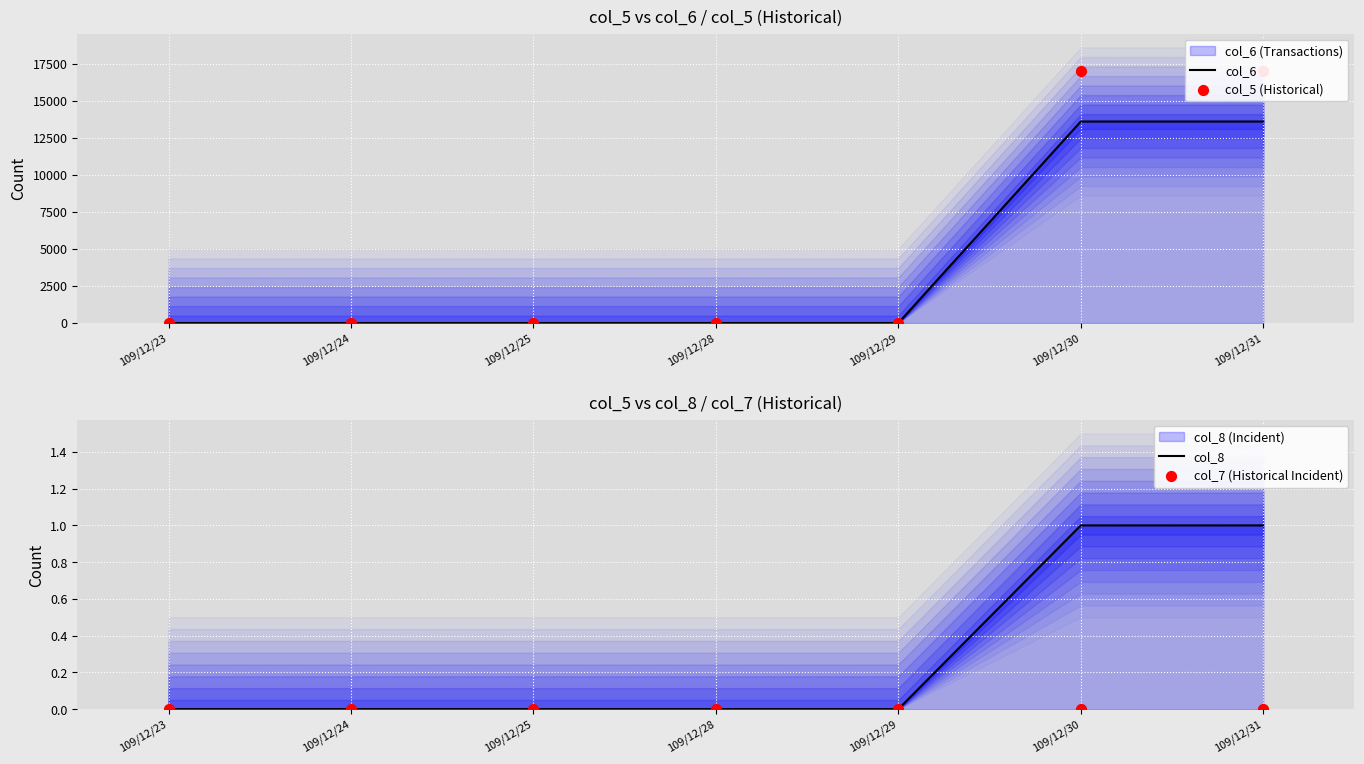

Is the value of col_5 (Historical) at 109/12/24 greater than the value of col_6 at 109/12/24?

No